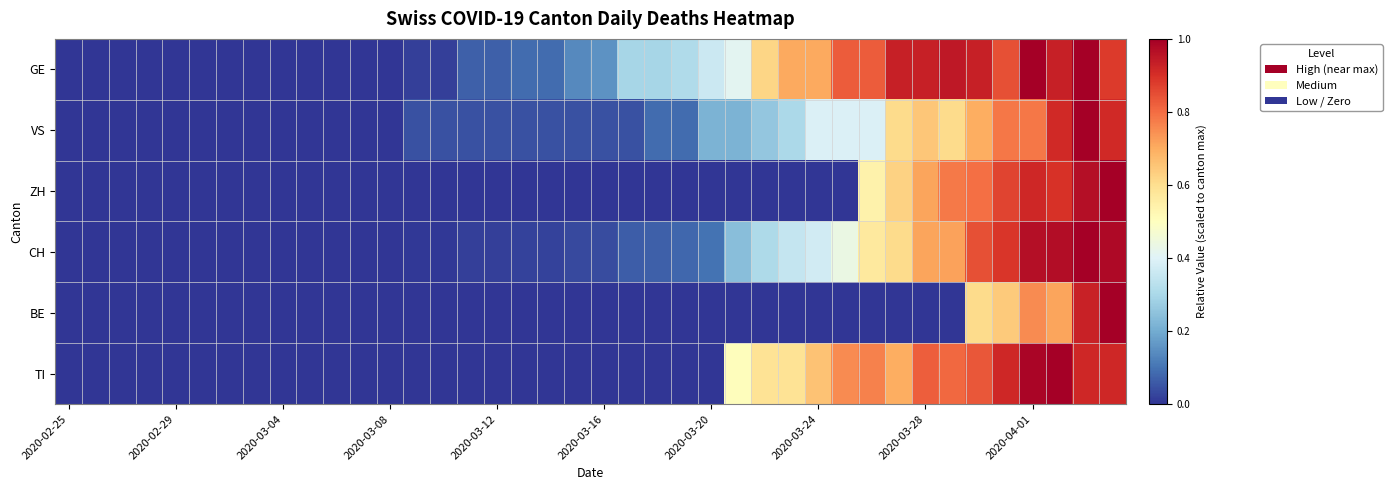

Reading left to right, list all the values displayed in this chart.

GE: 0.0	0.0	0.0	0.0	0.0	0.0	0.0	0.0	0.0	0.0	0.0	0.0	0.0	0.0	0.0	0.1	0.1	0.1	0.1	0.1	0.2	0.3	0.3	0.3	0.4	0.4	0.6	0.7	0.7	0.8	0.8	0.9	0.9	0.9	0.9	0.8	1.0	0.9	1.0	0.9
VS: 0.0	0.0	0.0	0.0	0.0	0.0	0.0	0.0	0.0	0.0	0.0	0.0	0.0	0.0	0.0	0.0	0.0	0.0	0.0	0.0	0.0	0.0	0.1	0.1	0.2	0.2	0.3	0.3	0.4	0.4	0.4	0.6	0.7	0.6	0.7	0.8	0.8	0.9	1.0	0.9
ZH: 0.0	0.0	0.0	0.0	0.0	0.0	0.0	0.0	0.0	0.0	0.0	0.0	0.0	0.0	0.0	0.0	0.0	0.0	0.0	0.0	0.0	0.0	0.0	0.0	0.0	0.0	0.0	0.0	0.0	0.0	0.5	0.6	0.7	0.8	0.8	0.9	0.9	0.9	1.0	1.0
CH: 0.0	0.0	0.0	0.0	0.0	0.0	0.0	0.0	0.0	0.0	0.0	0.0	0.0	0.0	0.0	0.0	0.0	0.0	0.0	0.0	0.0	0.1	0.1	0.1	0.1	0.2	0.3	0.3	0.4	0.4	0.6	0.6	0.7	0.7	0.8	0.9	1.0	1.0	1.0	1.0
BE: 0.0	0.0	0.0	0.0	0.0	0.0	0.0	0.0	0.0	0.0	0.0	0.0	0.0	0.0	0.0	0.0	0.0	0.0	0.0	0.0	0.0	0.0	0.0	0.0	0.0	0.0	0.0	0.0	0.0	0.0	0.0	0.0	0.0	0.0	0.6	0.6	0.8	0.7	0.9	1.0
TI: 0.0	0.0	0.0	0.0	0.0	0.0	0.0	0.0	0.0	0.0	0.0	0.0	0.0	0.0	0.0	0.0	0.0	0.0	0.0	0.0	0.0	0.0	0.0	0.0	0.0	0.5	0.6	0.6	0.7	0.8	0.8	0.7	0.8	0.8	0.8	0.9	1.0	1.0	0.9	0.9